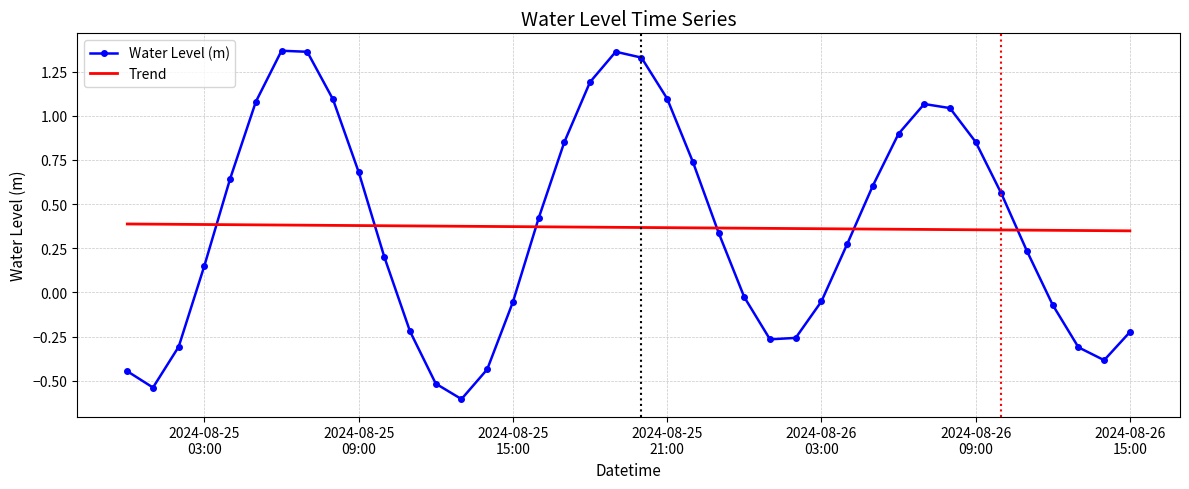

What is the minimum value for Water Level (m)?

-0.6